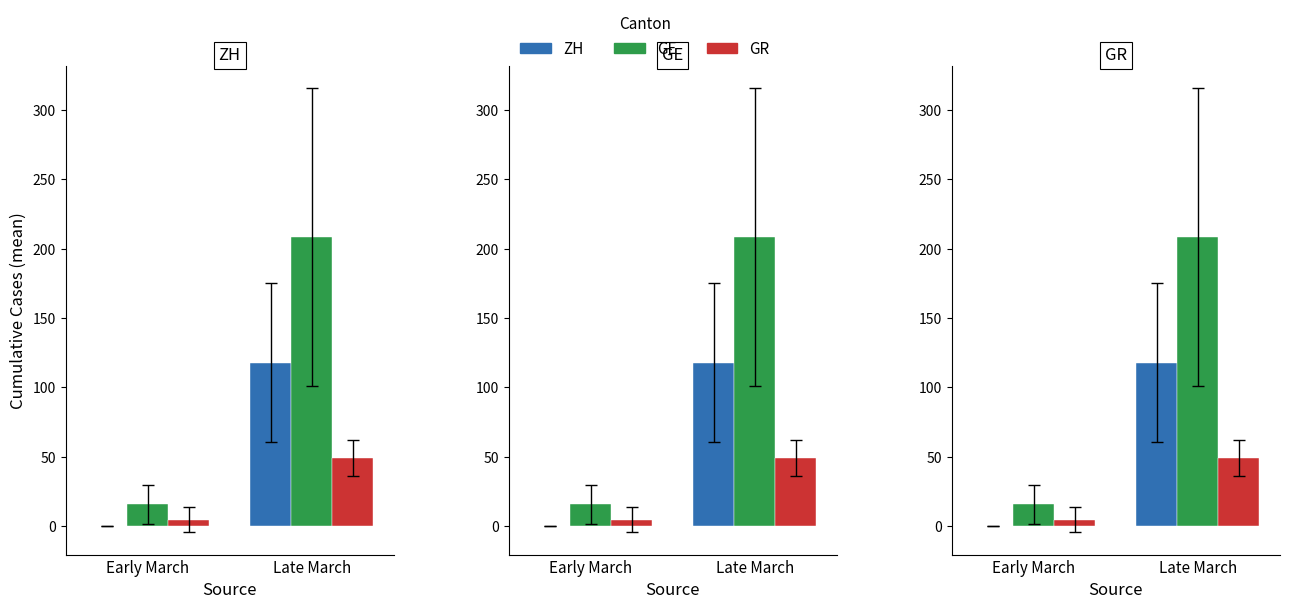

What are all the series names shown in the legend?

ZH, GE, GR